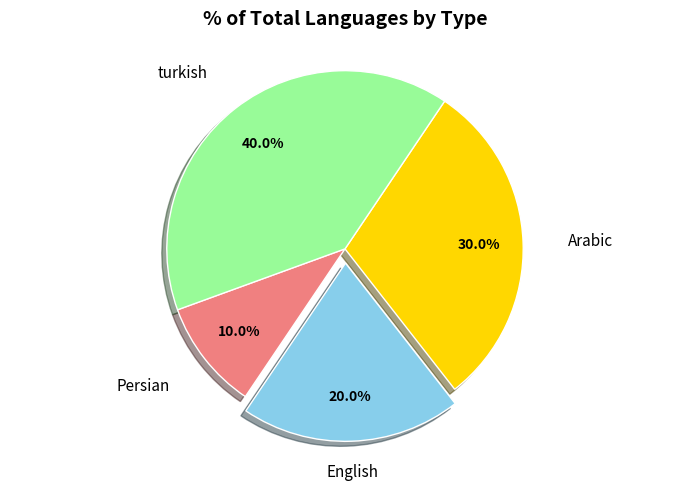

Count the number of slices in the pie.

4